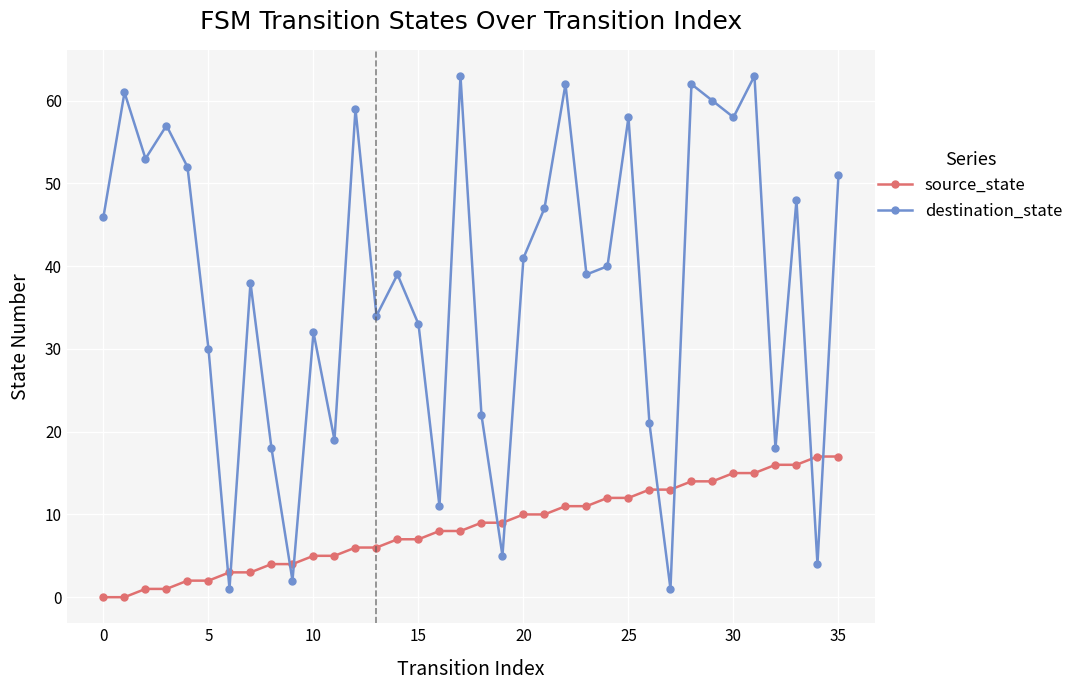

List the series in order of their peak value, lowest first.

source_state, destination_state